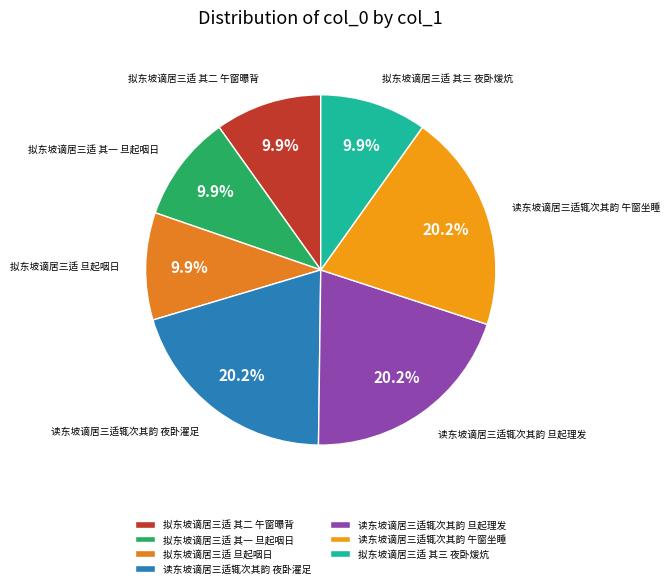

True or false: 拟东坡谪居三适 旦起咽日 accounts for 23% of the total.

False